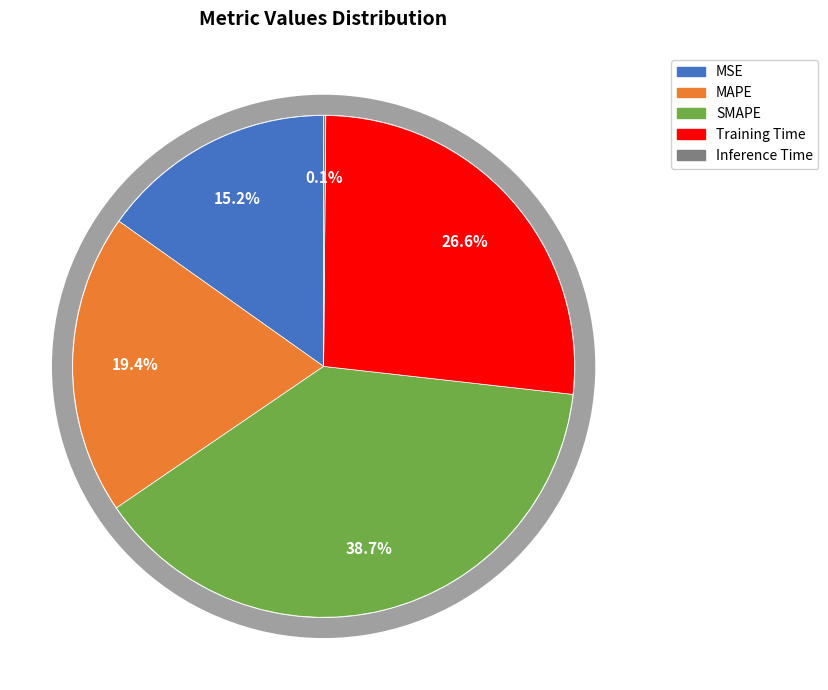

To the nearest percent, what is the average slice percentage?

20%